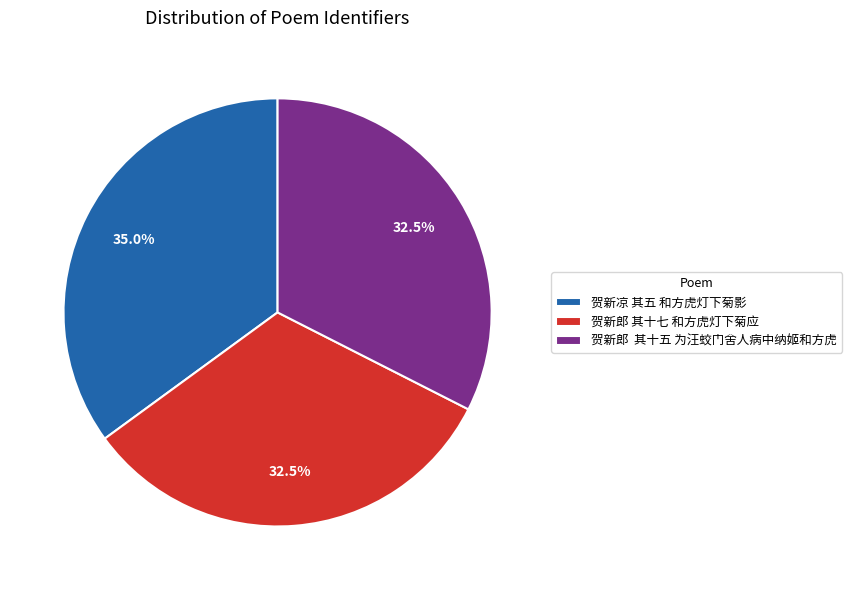

Approximately how many times larger is the value at 贺新郎 其十五 为汪蛟门舍人病中纳姬和方虎 compared to 贺新凉 其五 和方虎灯下菊影?

0.9